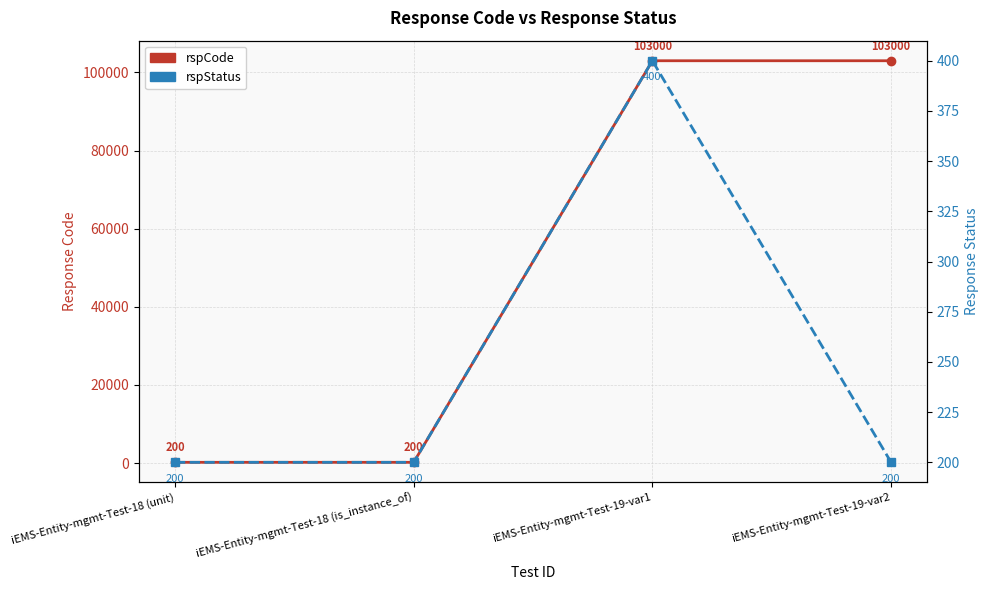

What is the average value of the rspCode series?

51600